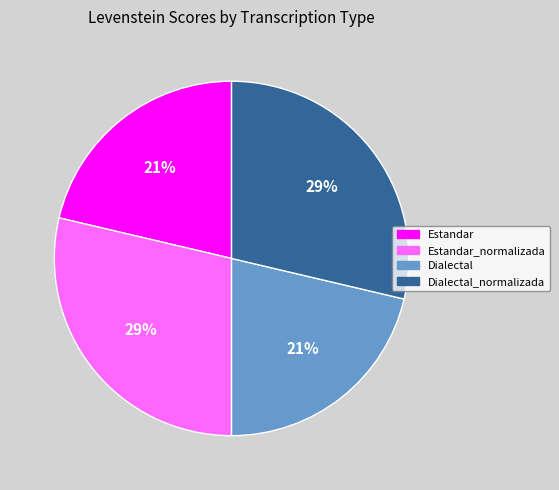

Count the number of slices in the pie.

4